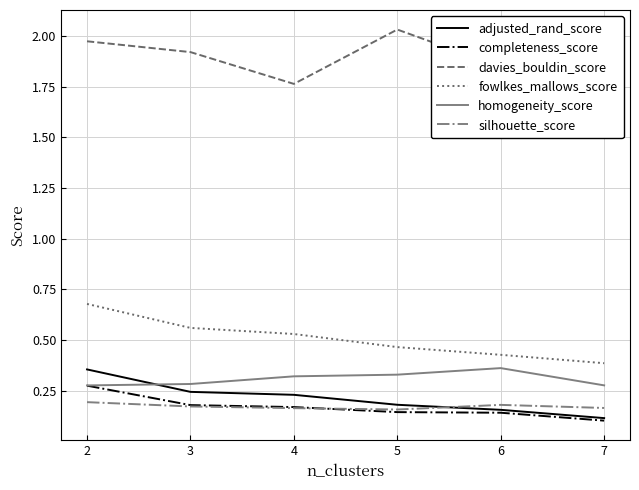

True or false: fowlkes_mallows_score and homogeneity_score cross at least once.

False